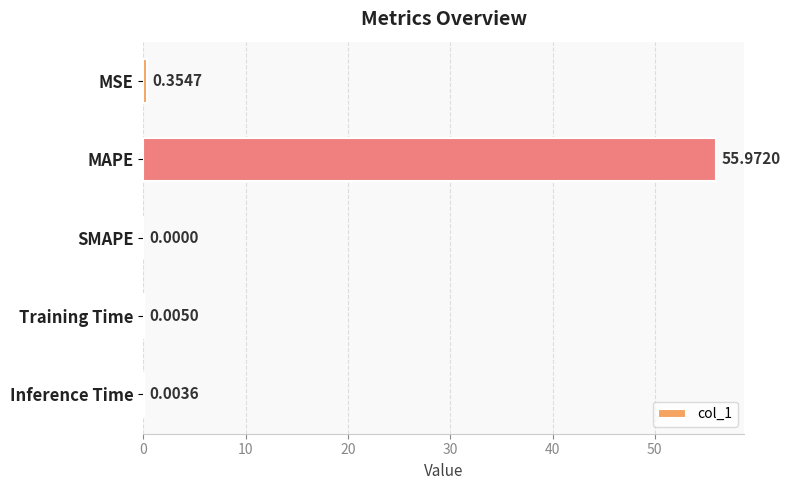

What is the greatest value displayed?

56.0